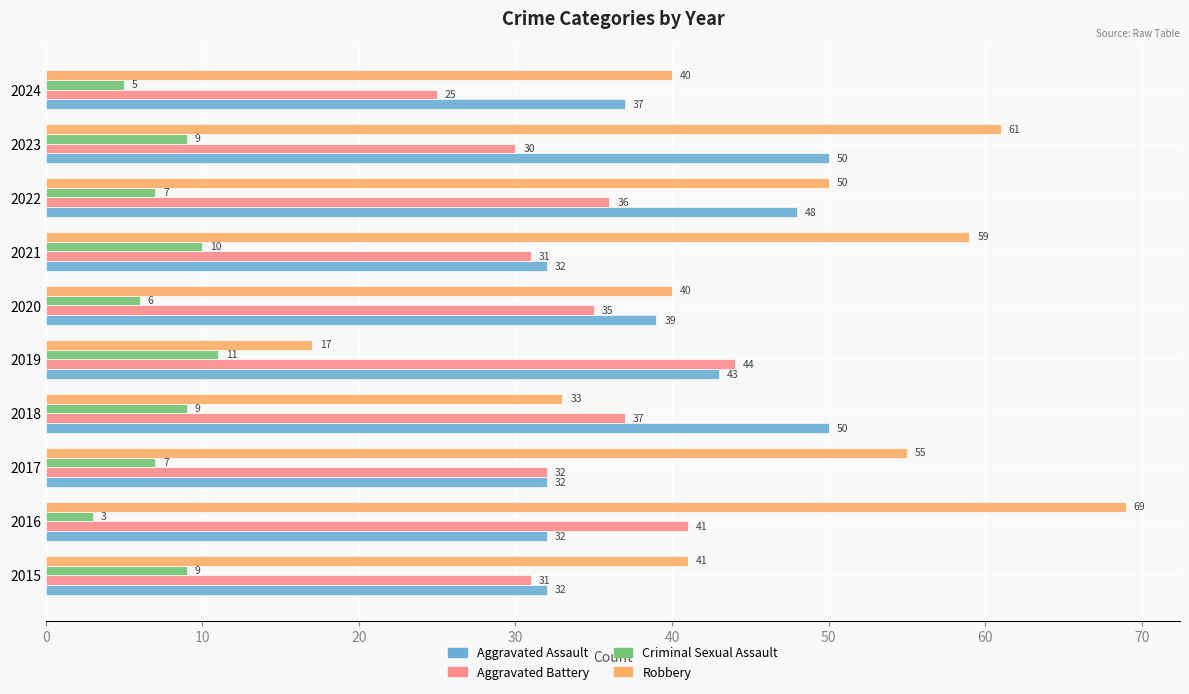

What is the maximum value shown in the chart?

69